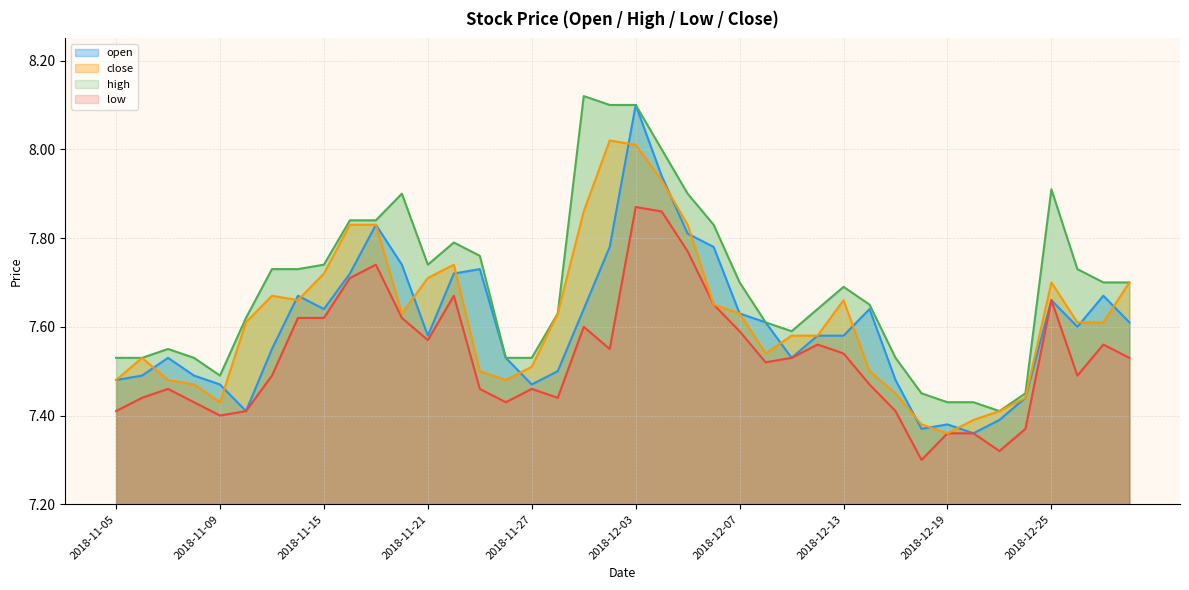

Which series has the largest range (max minus min)?

open_line